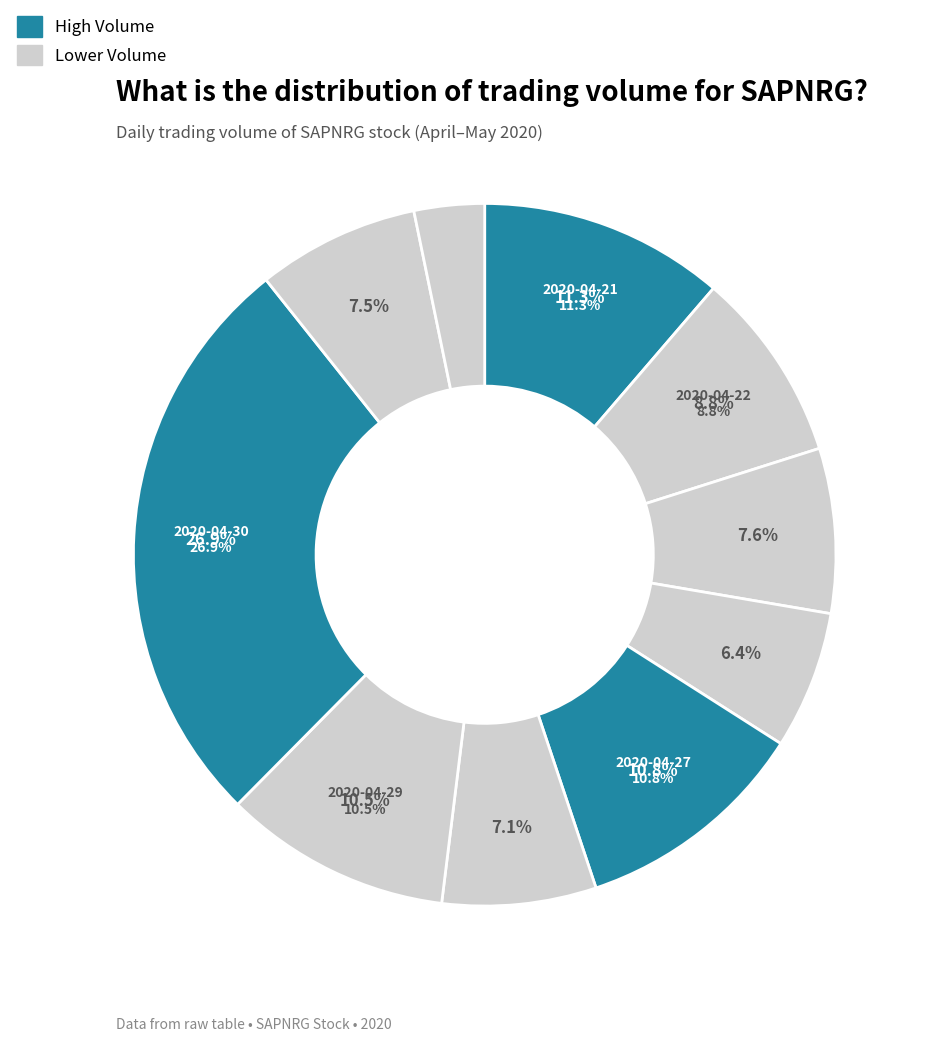

What percentage is the 2020-04-29 slice, to the nearest percent?

10%